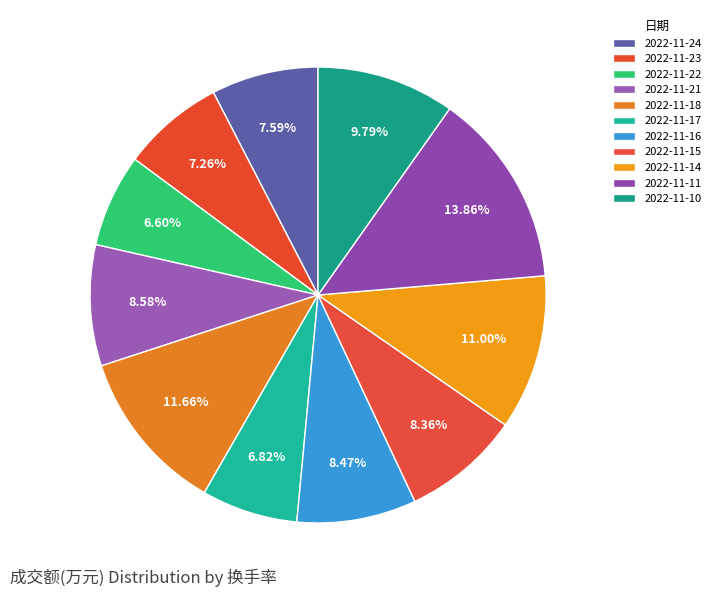

Between 2022-11-23 and 2022-11-10, which is larger?

2022-11-10